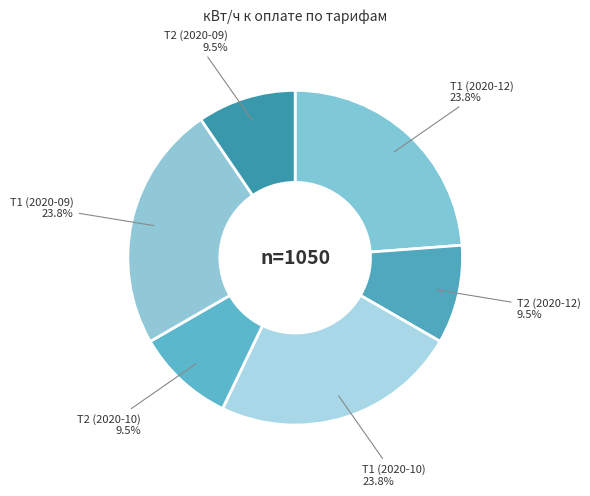

Which has a higher value, Т1 (2020-10) or Т2 (2020-09)?

Т1 (2020-10)